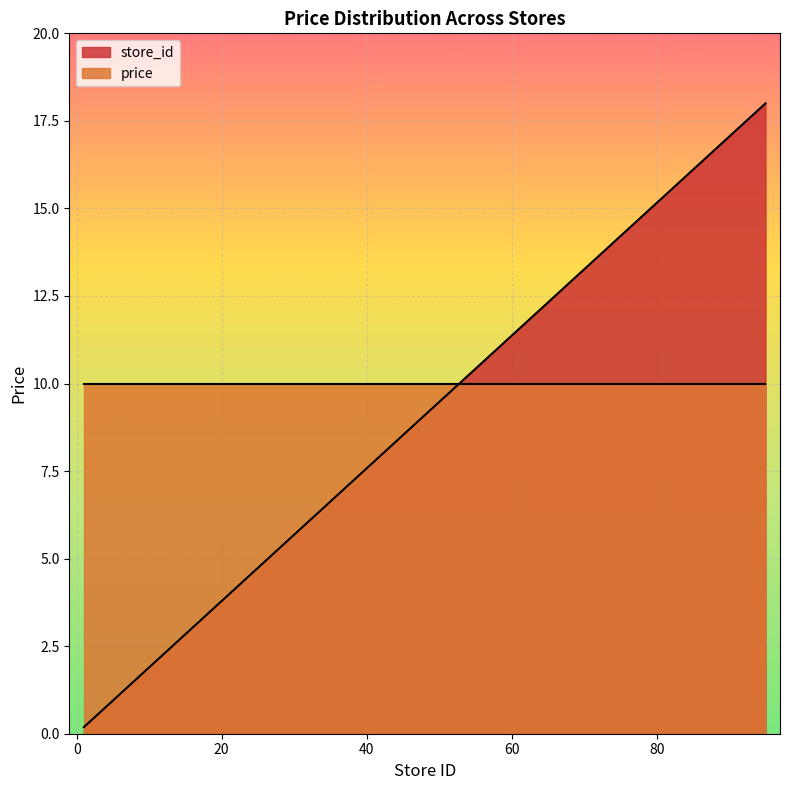

List the series in order of their peak value, highest first.

store_id, price